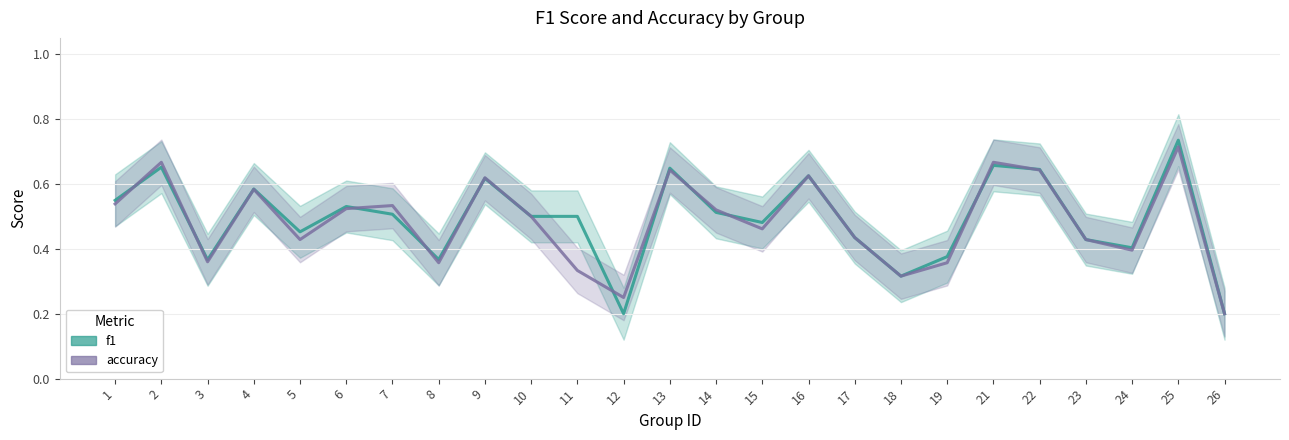

What is the smallest value displayed?

0.2